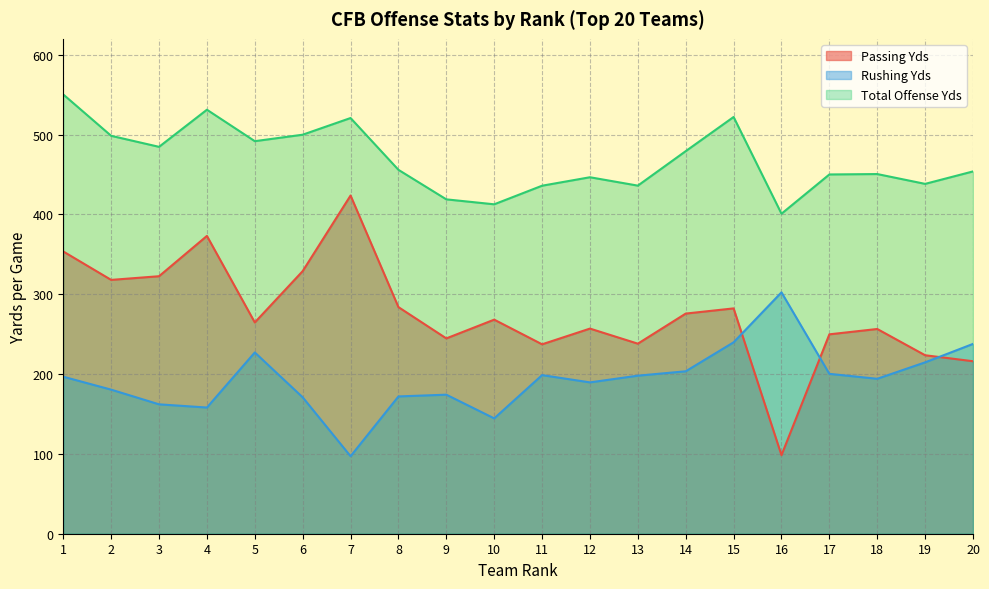

How many data points in Passing Yds are less than 268?

10